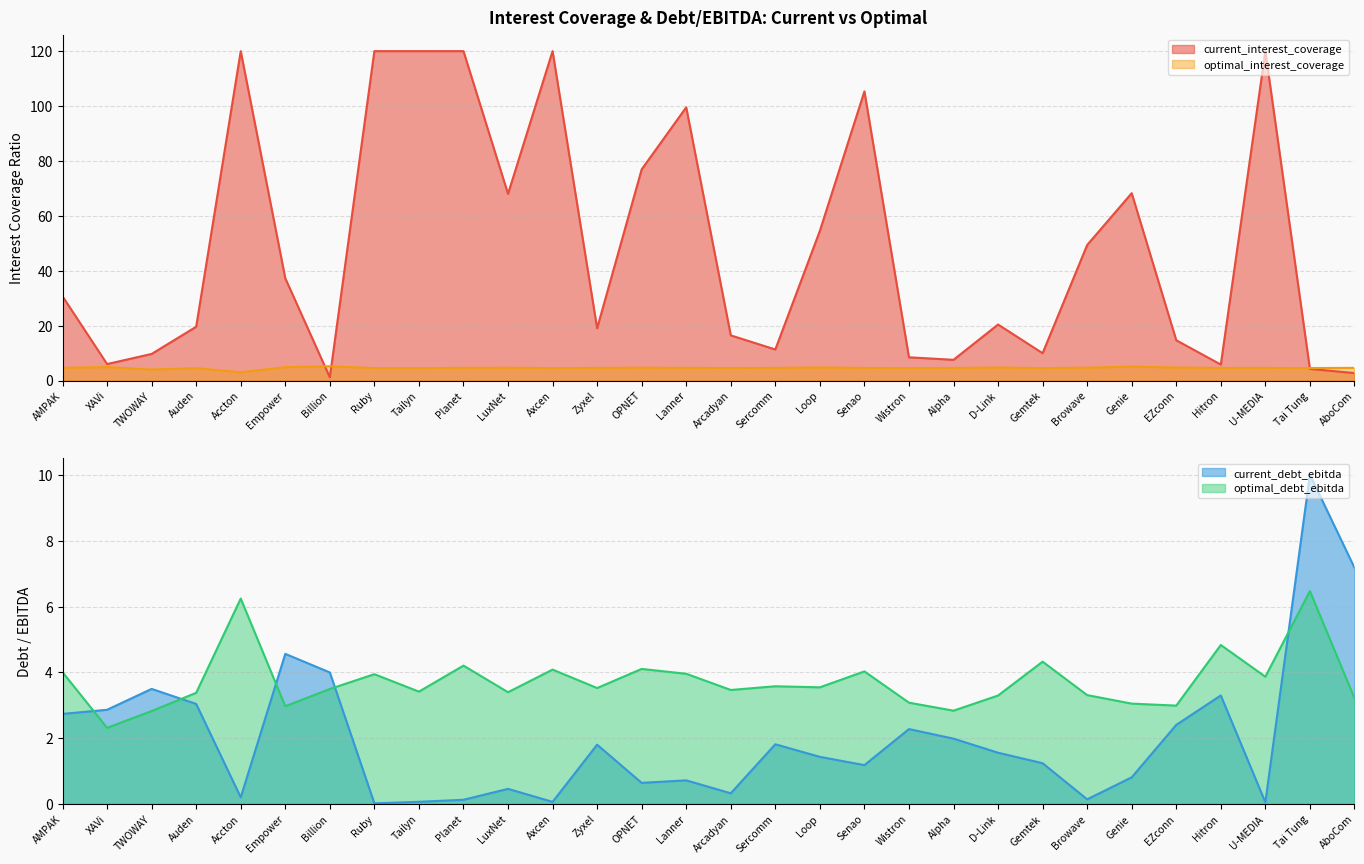

The current_debt_ebitda series shows 1.8 at Zyxel. True or false?

True